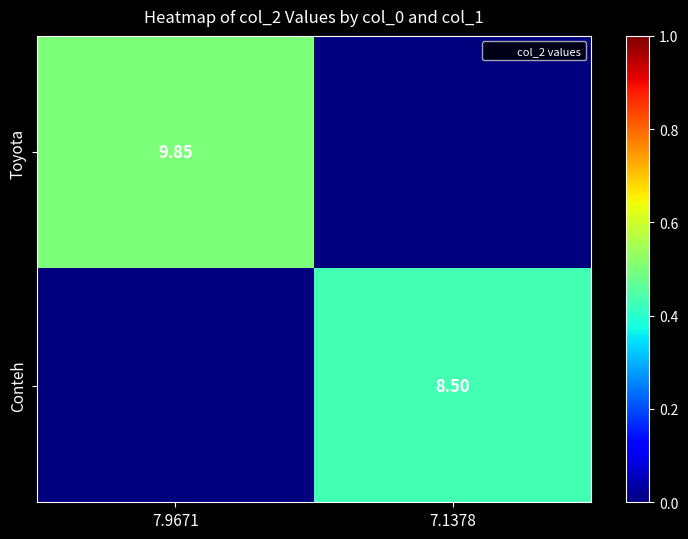

The Conteh series shows 5.3 at 7.1378. True or false?

False